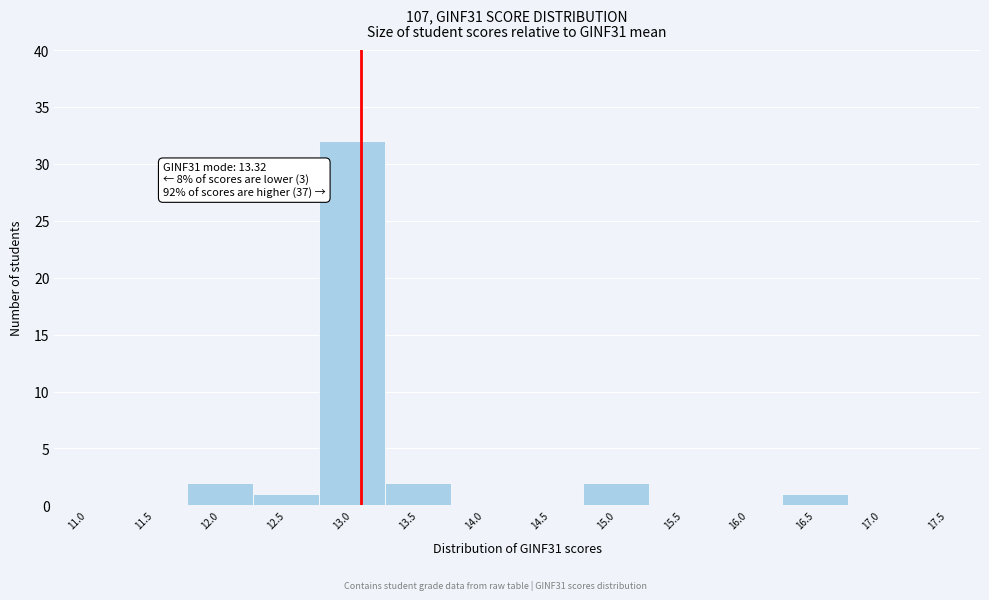

Reading left to right, what are all the values shown in this chart?

11.0=0	11.5=0	12.0=2	12.5=1	13.0=32	13.5=2	14.0=0	14.5=0	15.0=2	15.5=0	16.0=0	16.5=1	17.0=0	17.5=0